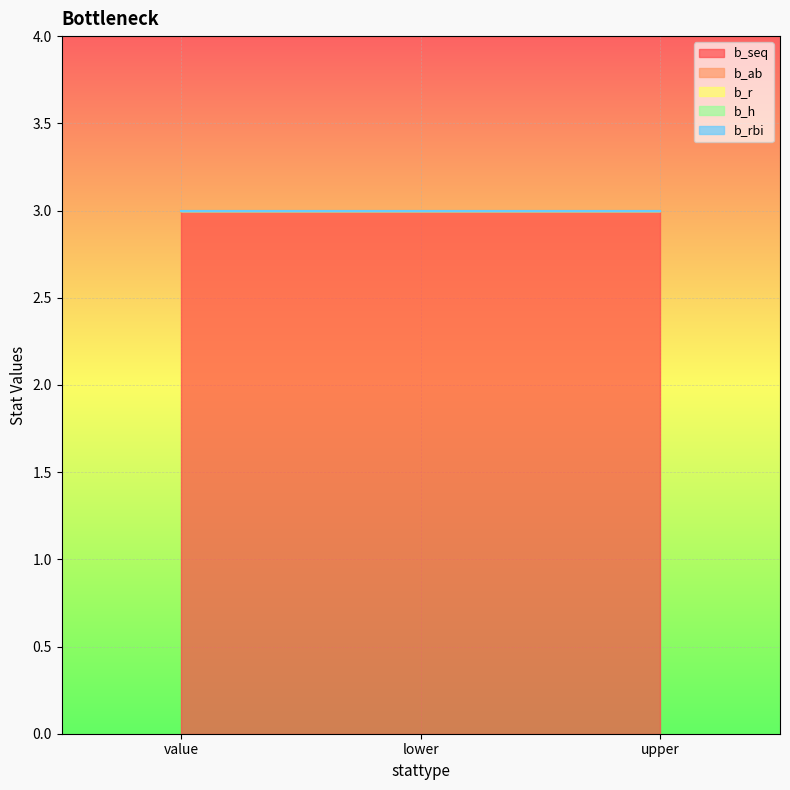

What position from the right is lower?

2